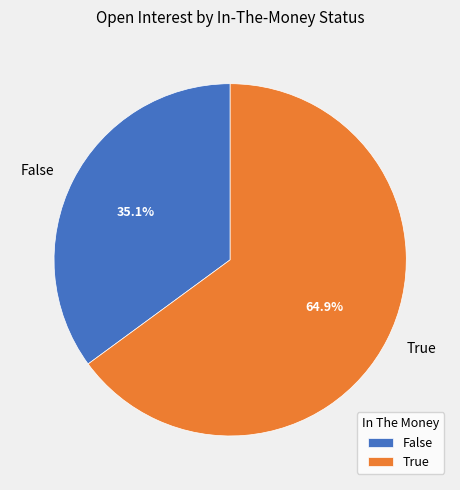

Does any single category account for the majority?

Yes